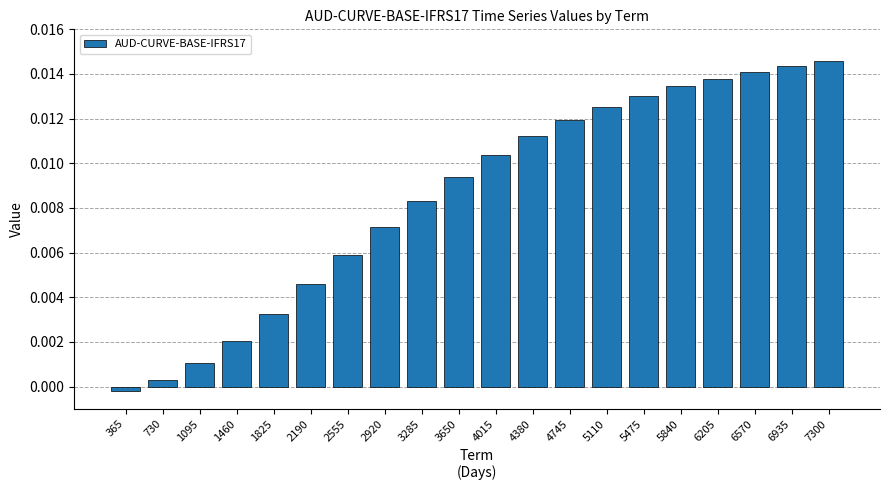

Which has a higher value, 2920 or 6205?

6205